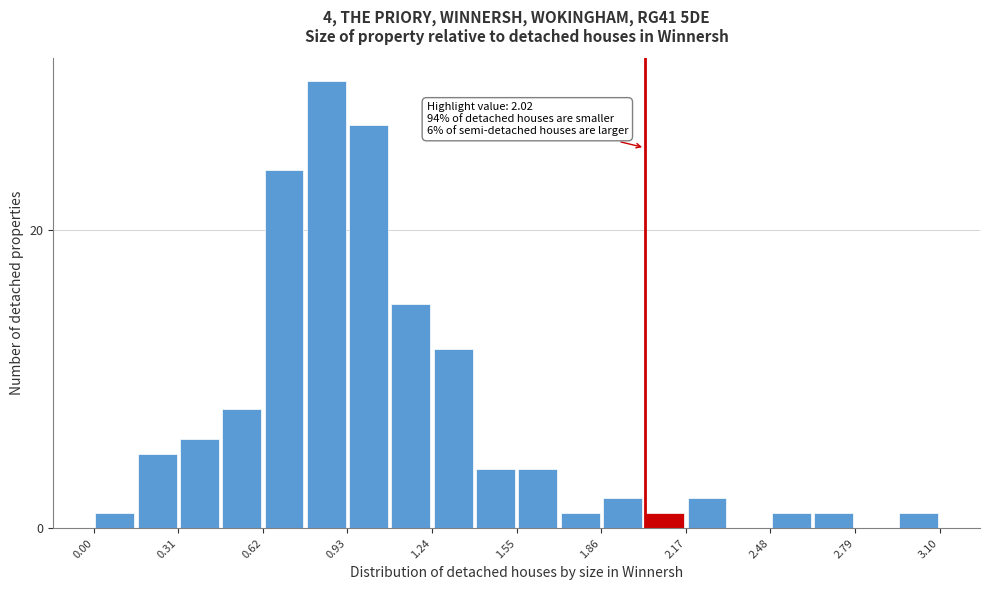

Read against the x-axis, roughly where is the centre of the tallest bar?

0.85